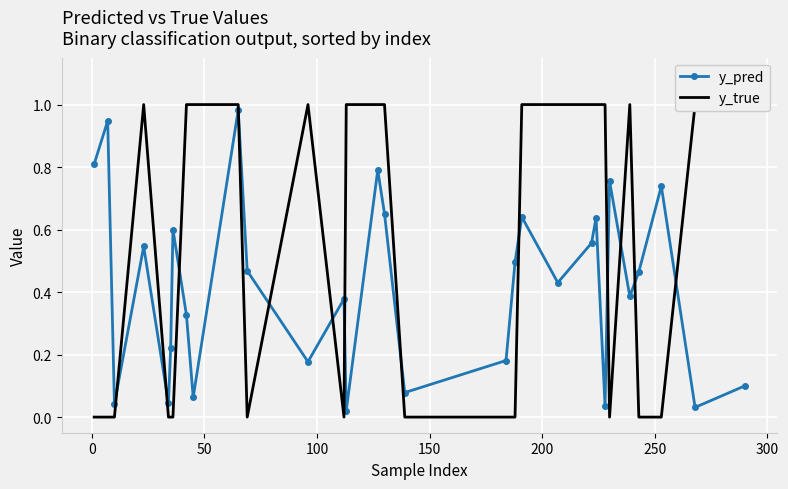

Which series has the largest range (max minus min)?

y_true